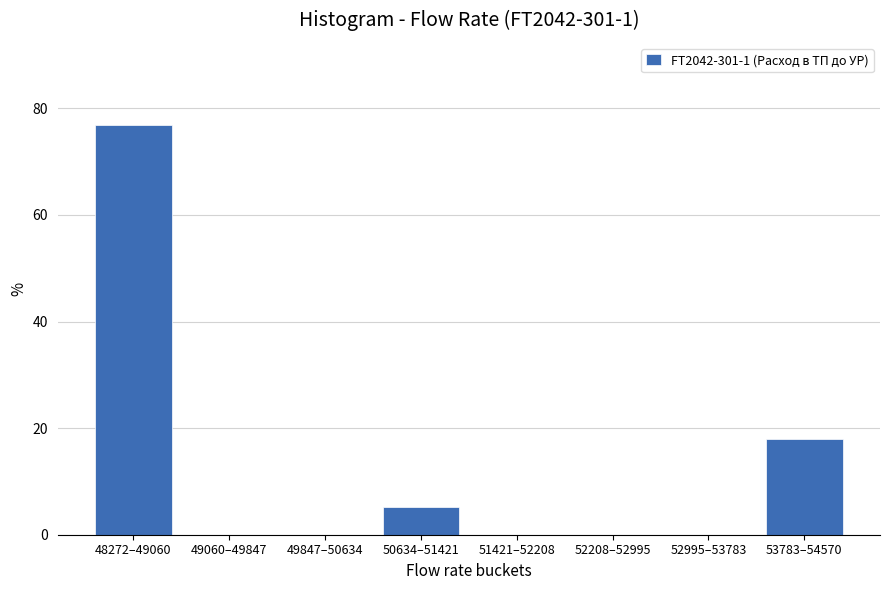

Reading left to right, extract all data points from this chart.

48272–49060=76.9	49060–49847=0.0	49847–50634=0.0	50634–51421=5.1	51421–52208=0.0	52208–52995=0.0	52995–53783=0.0	53783–54570=17.9